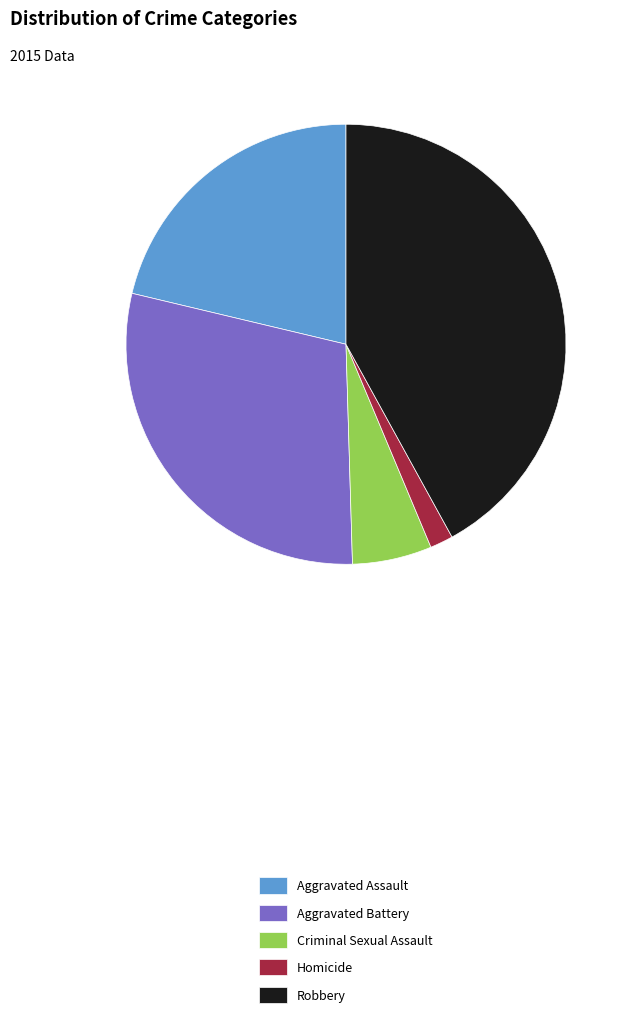

What is the smallest slice in the pie chart?

Homicide